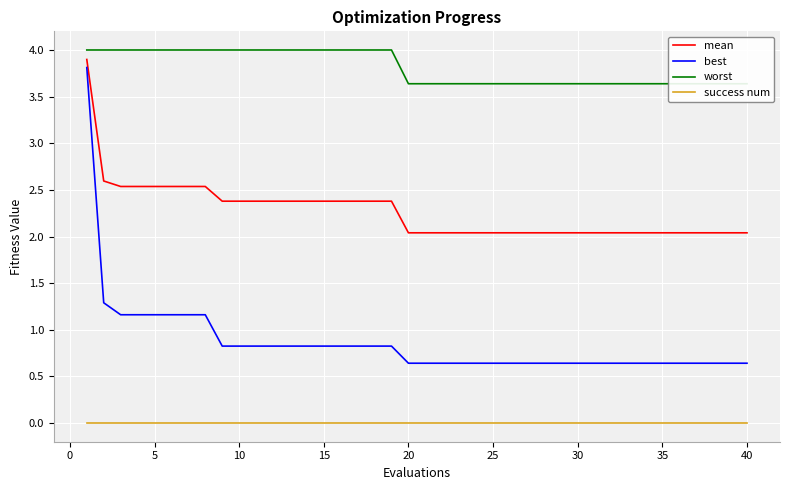

True or false: mean and success num cross at least once.

False